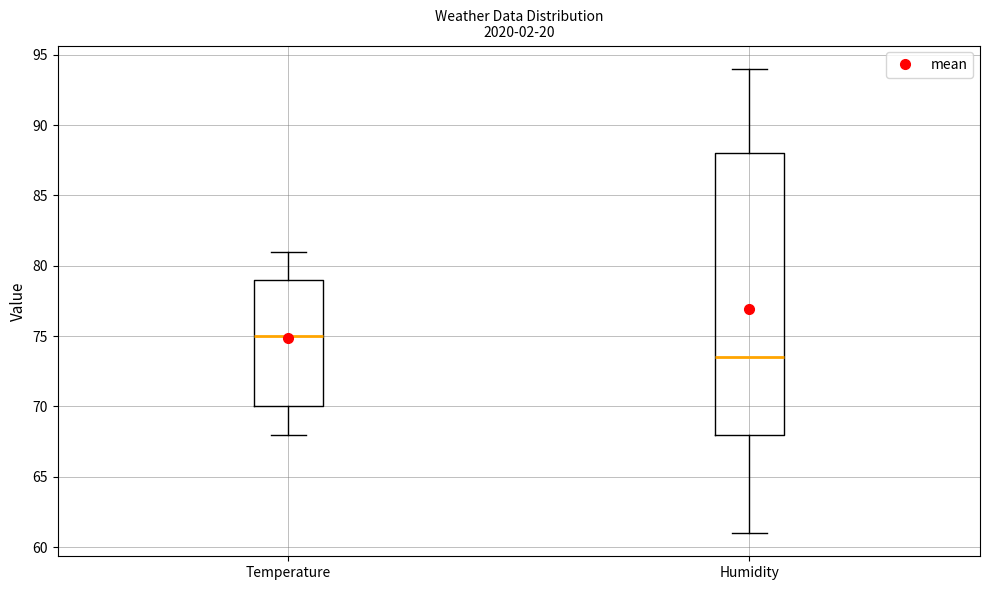

Comparing the boxes themselves (not the whiskers), which one is the tallest?

Humidity